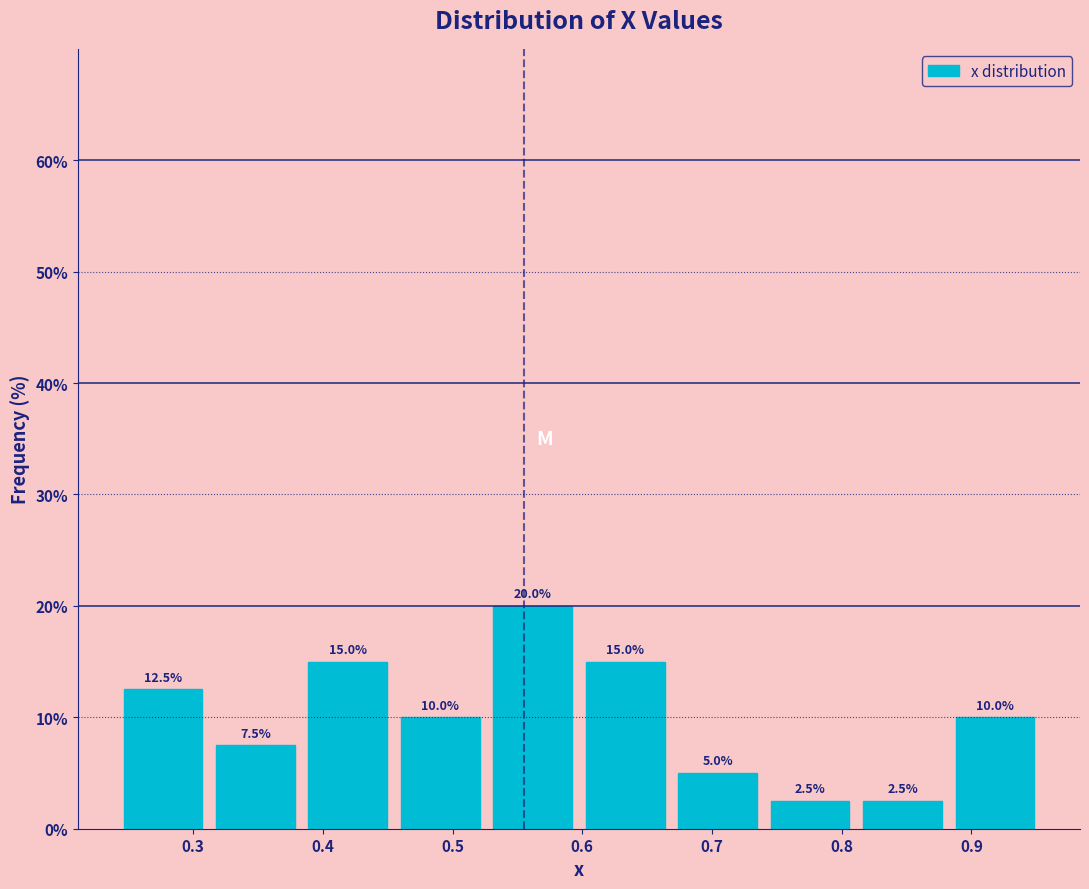

How tall is the bar that spans 0.88 to 0.95 on the x-axis? The bar edges are not printed on the chart, so give them approximately, as read against the axis.

10.0